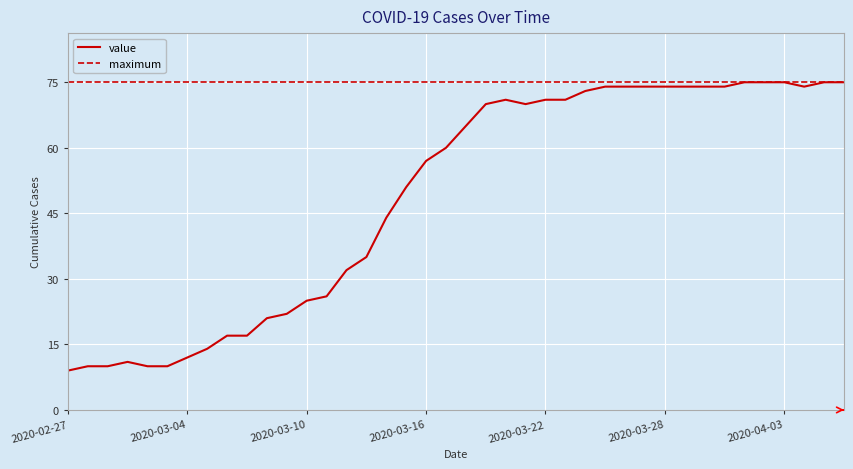

At how many categories does at least one series exceed 67?

40